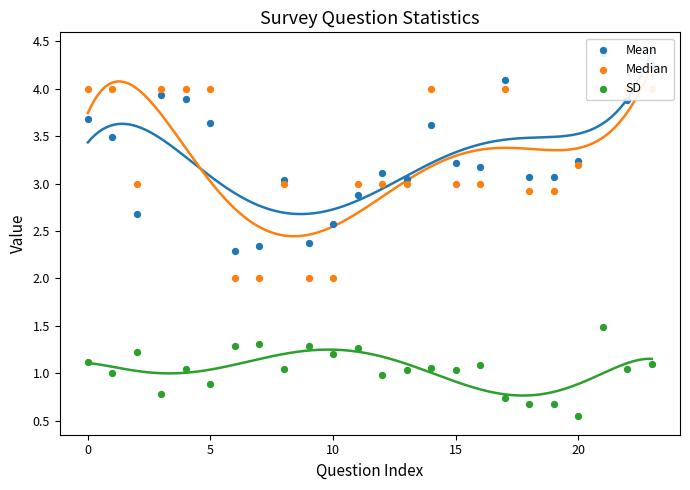

What is the total value across all series at 22?

8.9